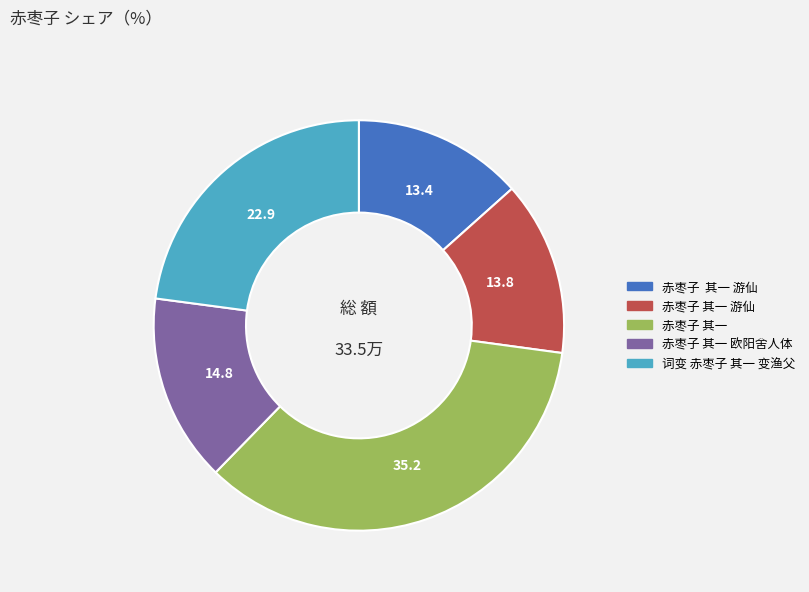

Is there any slice that represents more than half of the pie?

No